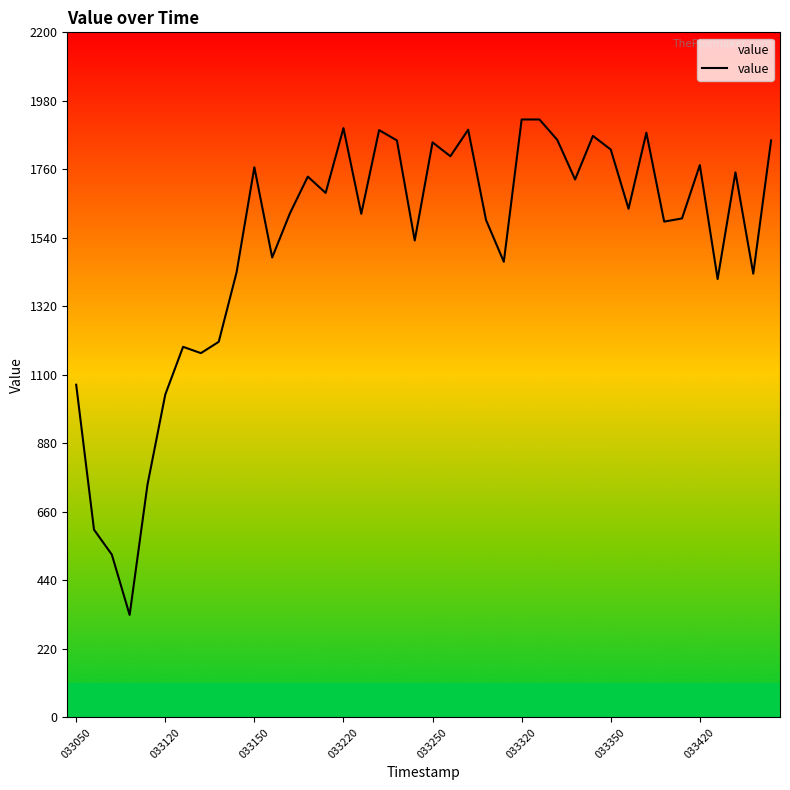

What is the difference between the maximum and minimum values?

1590.8